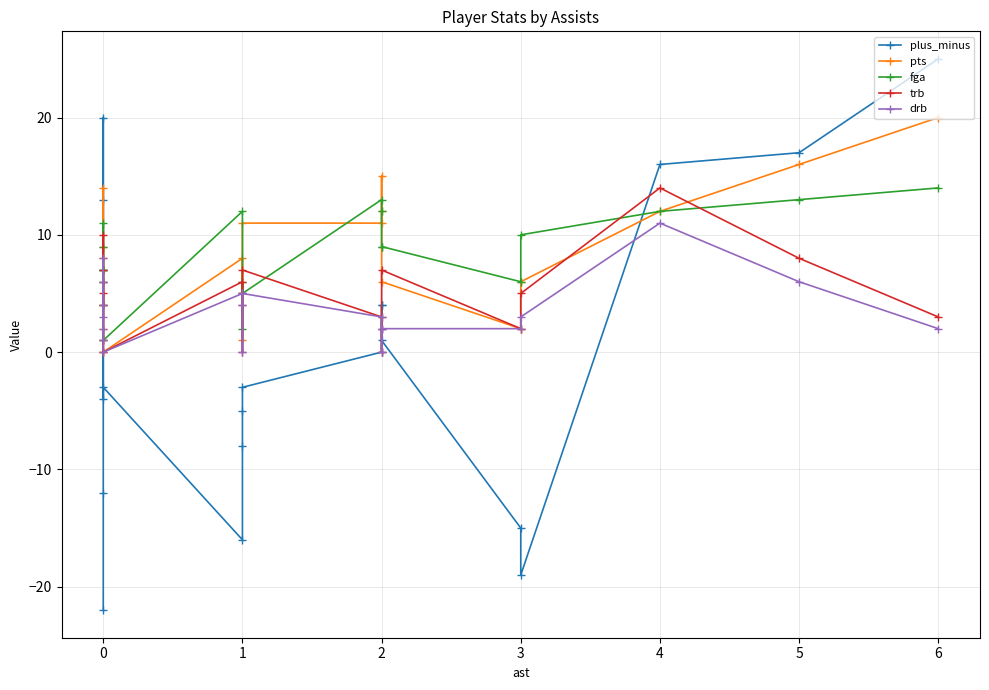

What are all the series names shown in the legend?

plus_minus, pts, fga, trb, drb